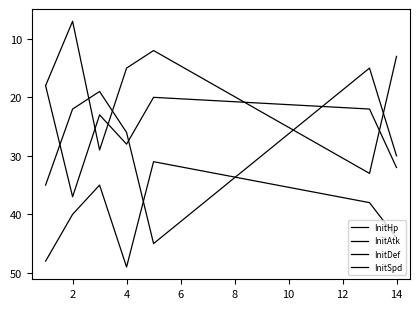

True or false: InitSpd and InitHp cross at least once.

False